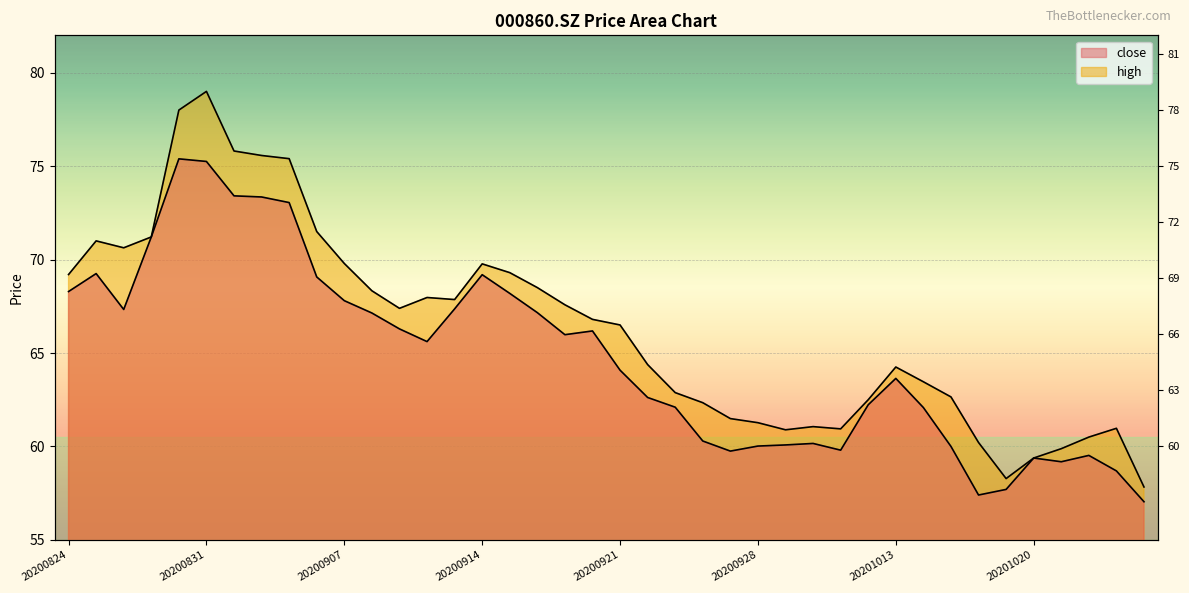

What is the greatest value displayed?

79.0